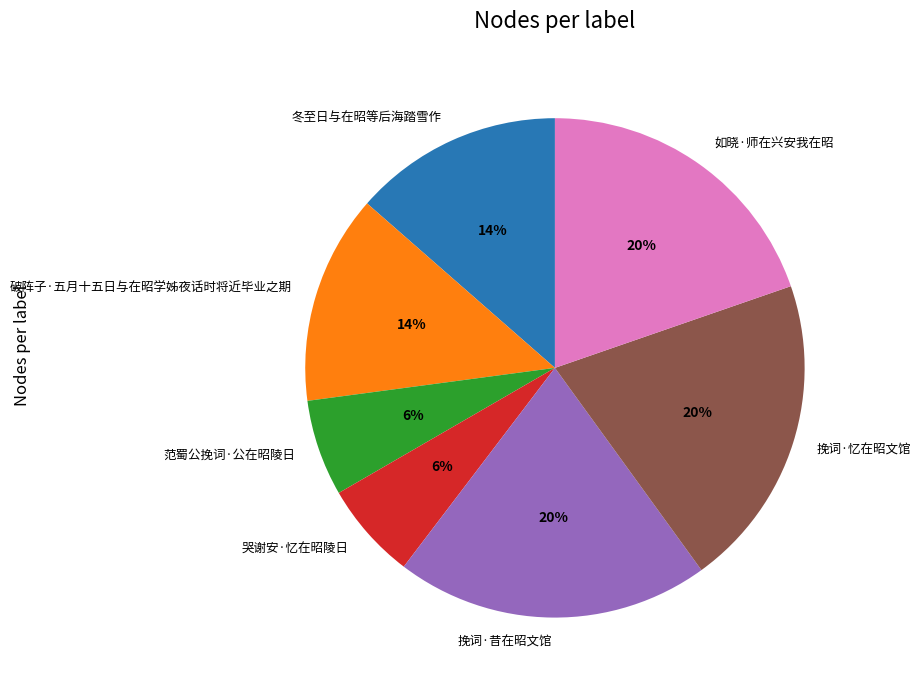

Is 挽词·忆在昭文馆 the majority of the pie?

No